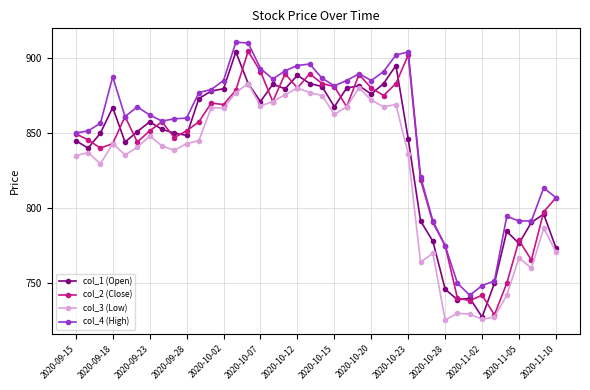

What is the difference between the second highest and minimum values in the col_4 (High) series?

168.0